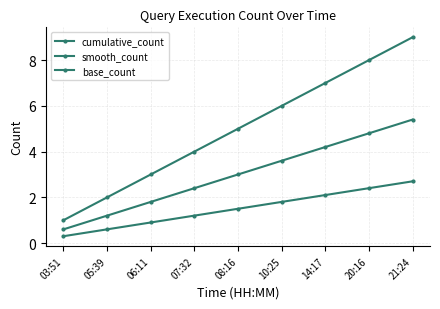

List the series in order of their overall mean, highest first.

cumulative_count, smooth_count, base_count